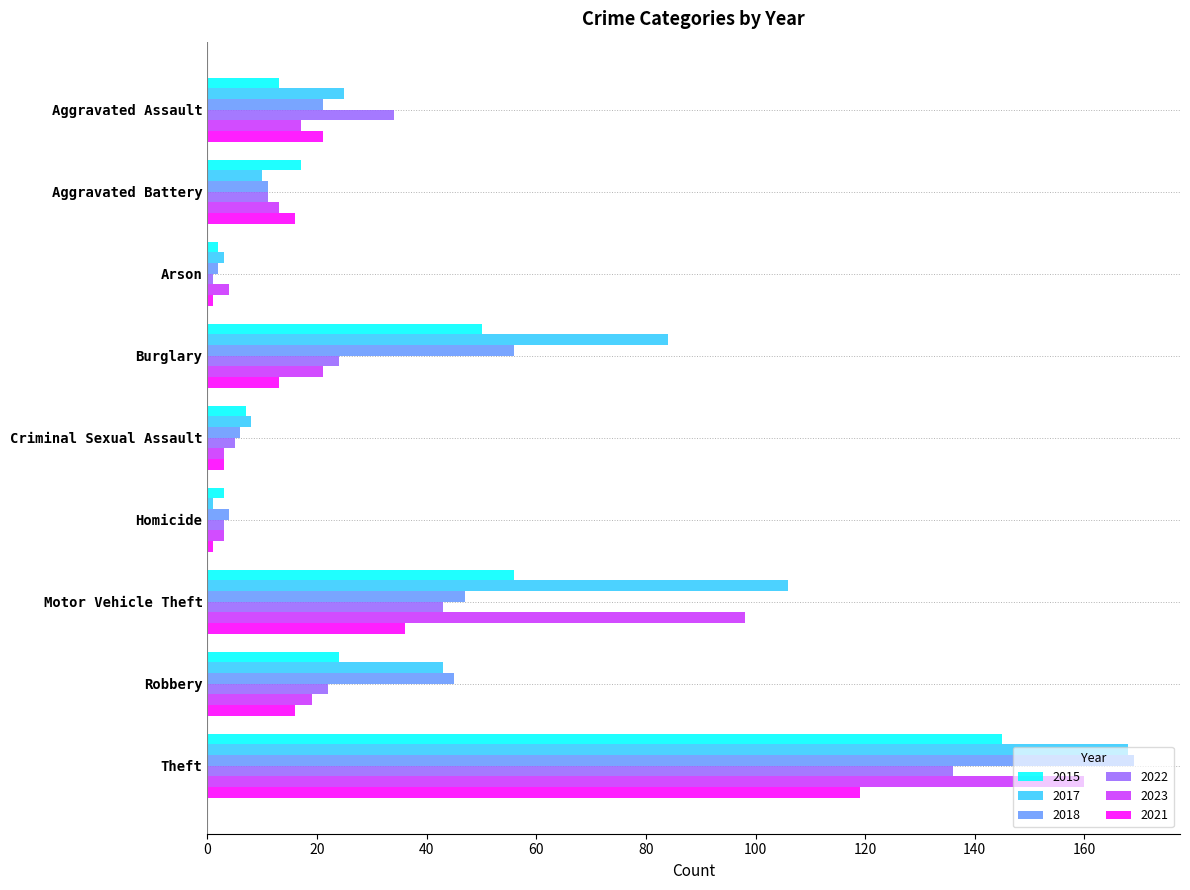

The 2017 series shows 8 at Criminal Sexual Assault. True or false?

True